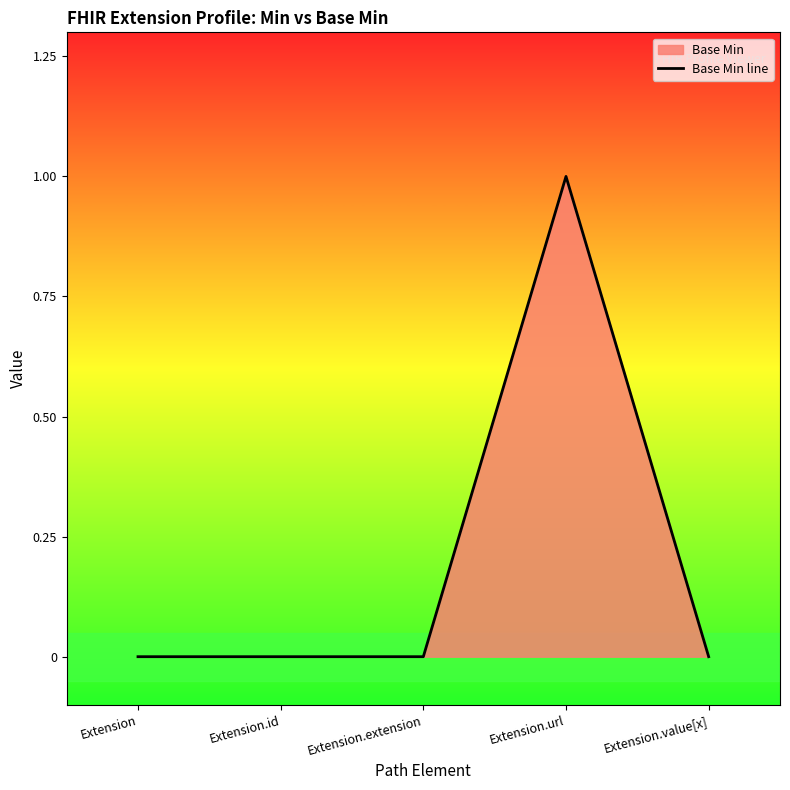

Does the chart display data point markers on the line(s)?

No